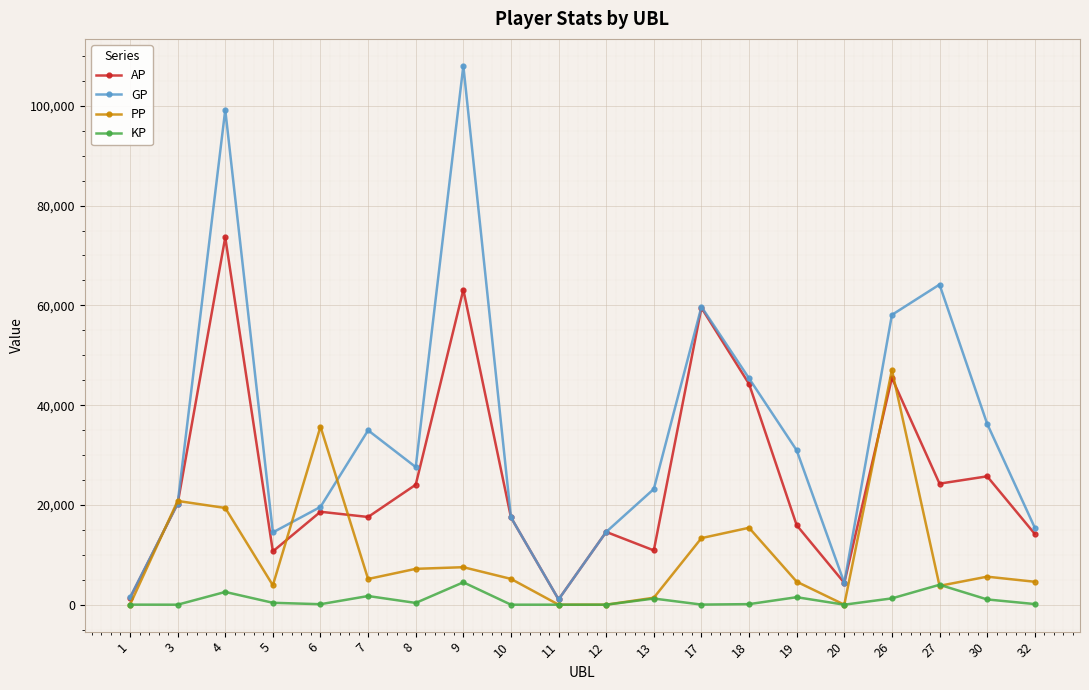

The value of GP at 7 is 34951.0. True or false?

True